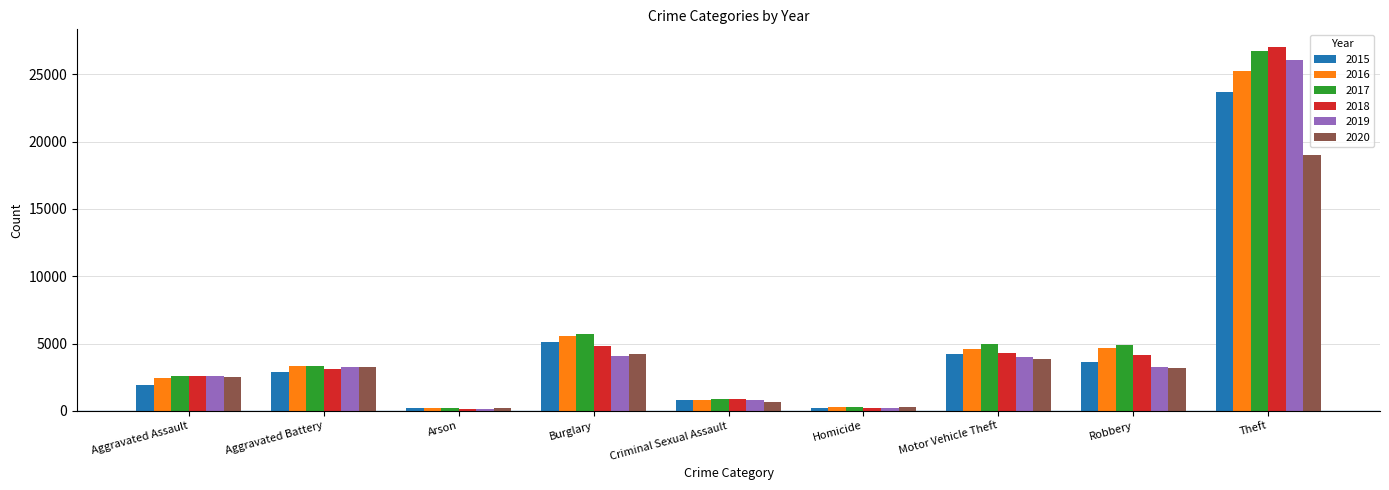

True or false: 2015 has a value of 1884 at Aggravated Assault.

True